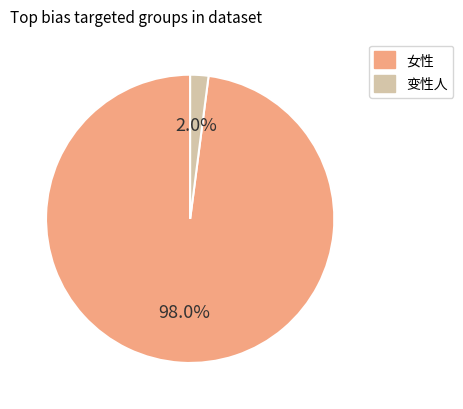

To the nearest percent, what percentage of the pie is 变性人?

2%